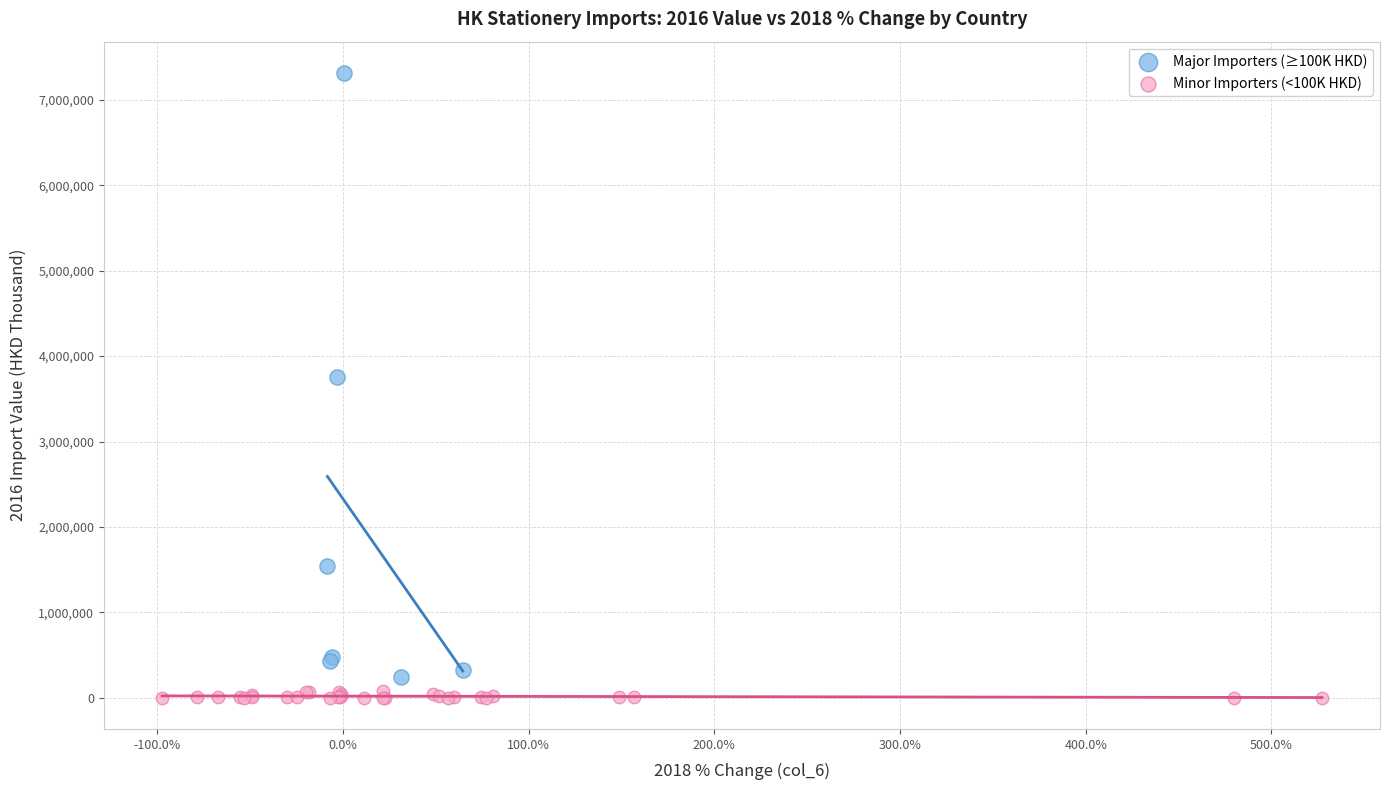

Which series reaches the maximum Y coordinate?

Major Importers (≥100K HKD)